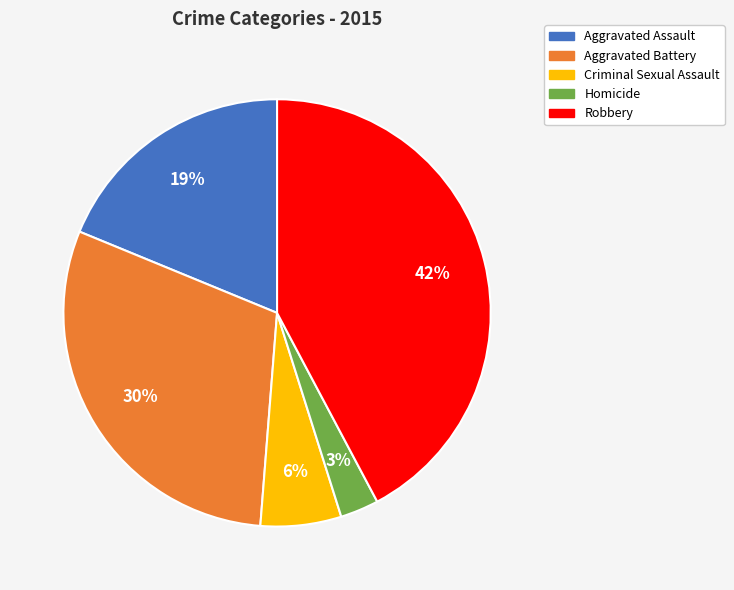

To the nearest percent, what is the average slice percentage?

20%